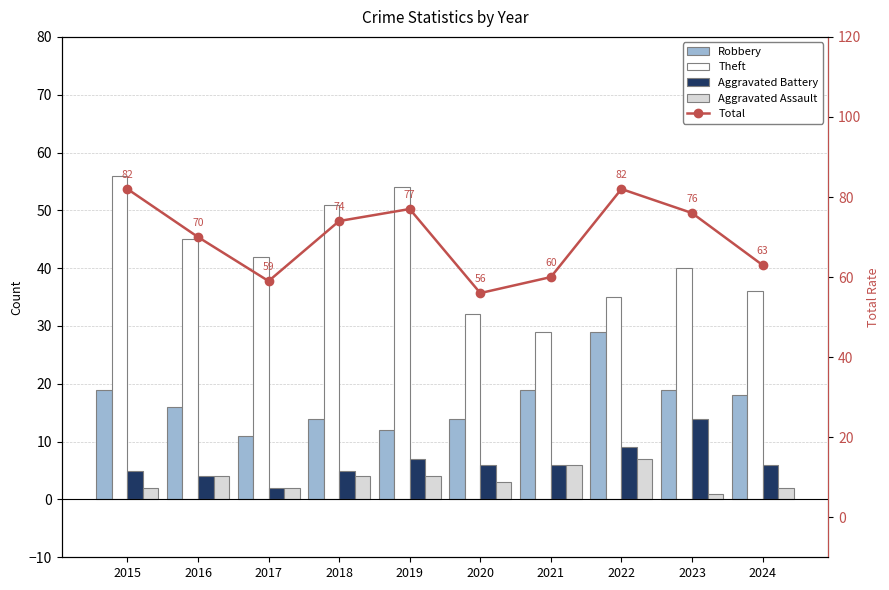

The value of Aggravated Battery at 2024 is 9. True or false?

False